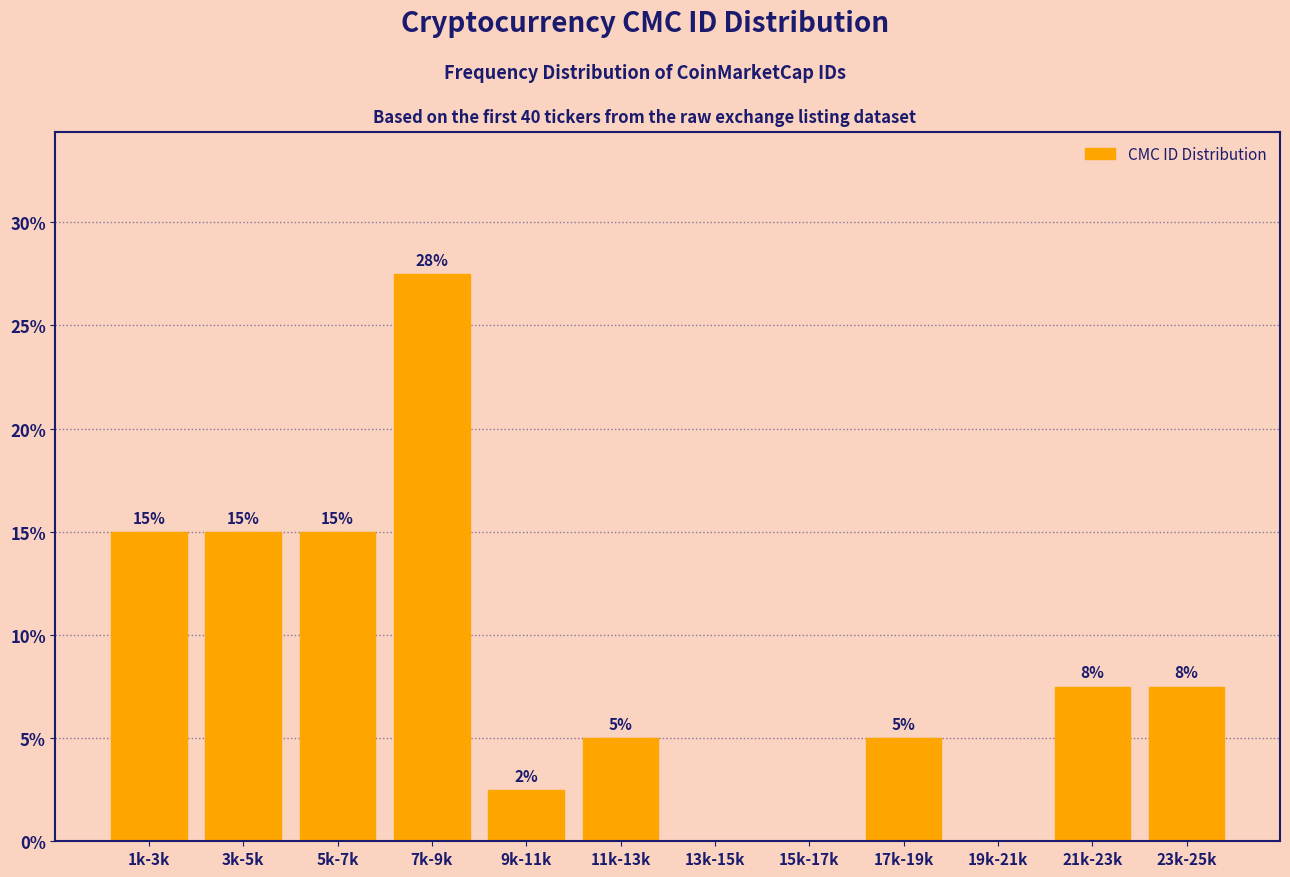

What is the maximum value shown in the chart?

27.5